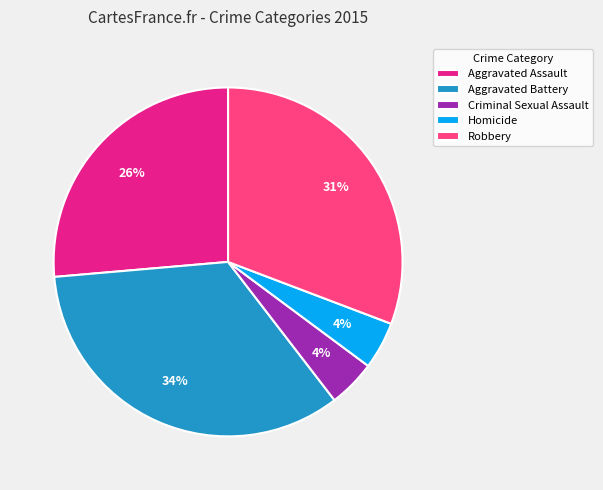

The Homicide slice represents 4% of the pie. True or false?

True